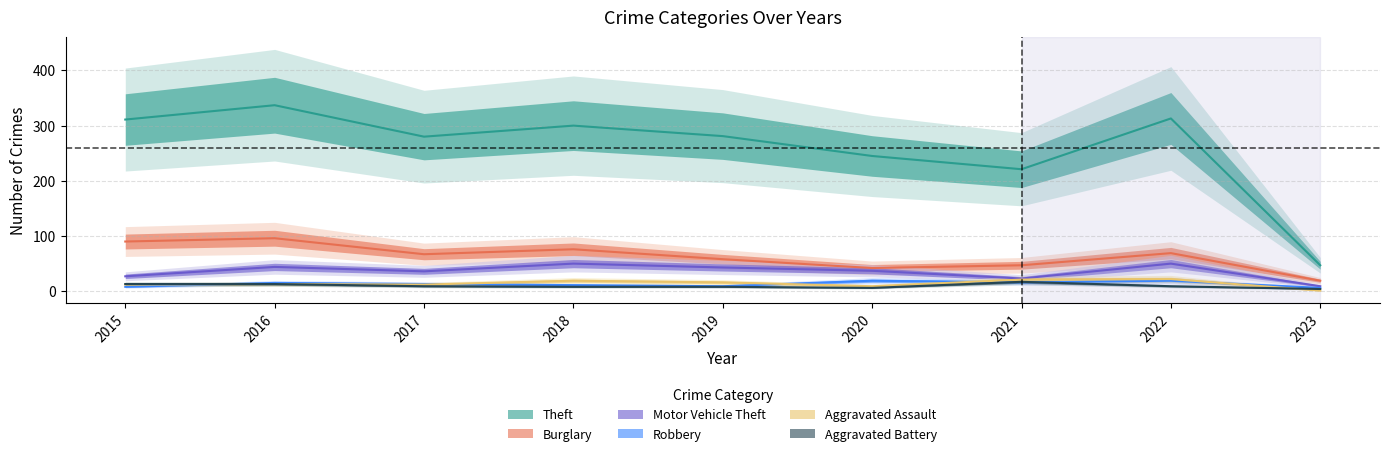

At which label is Aggravated Assault closest to 11?

2015